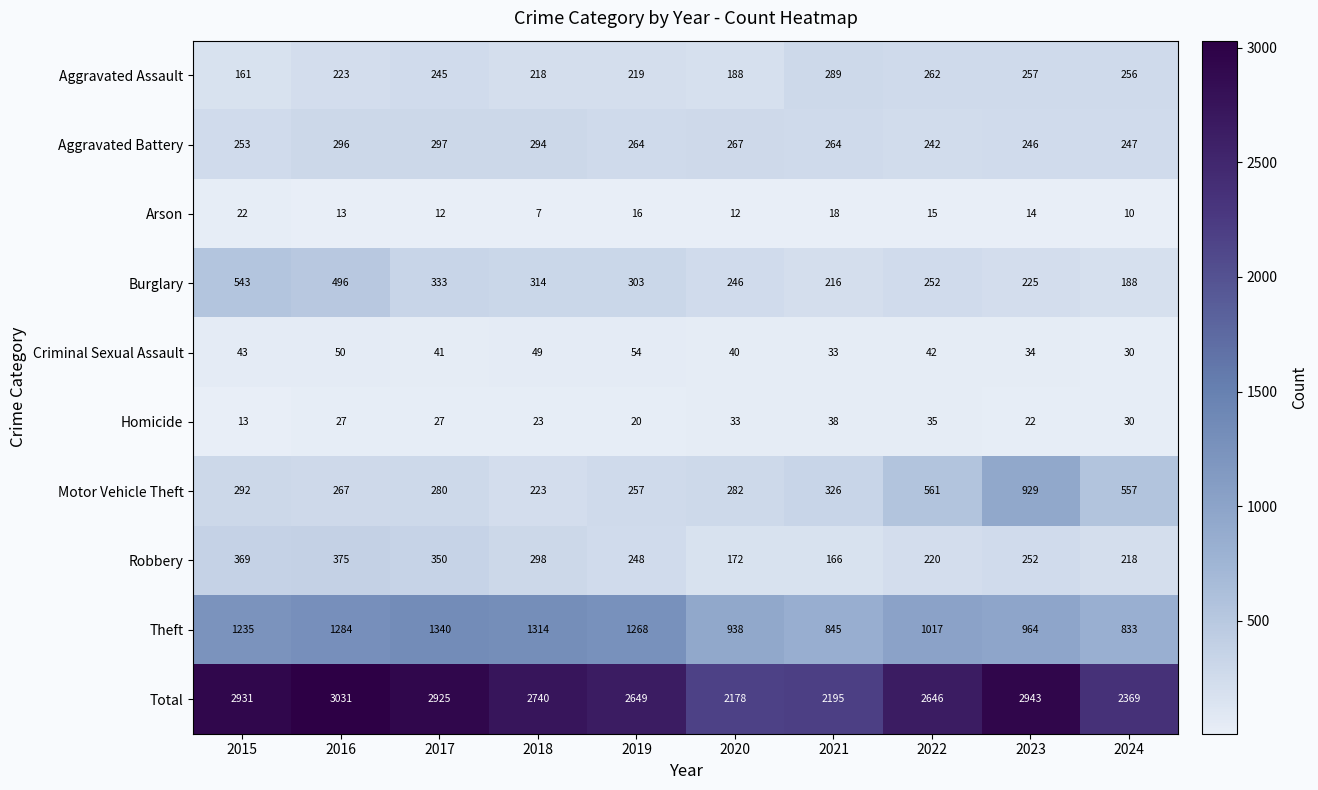

Which category has the lowest value across all series?

2018